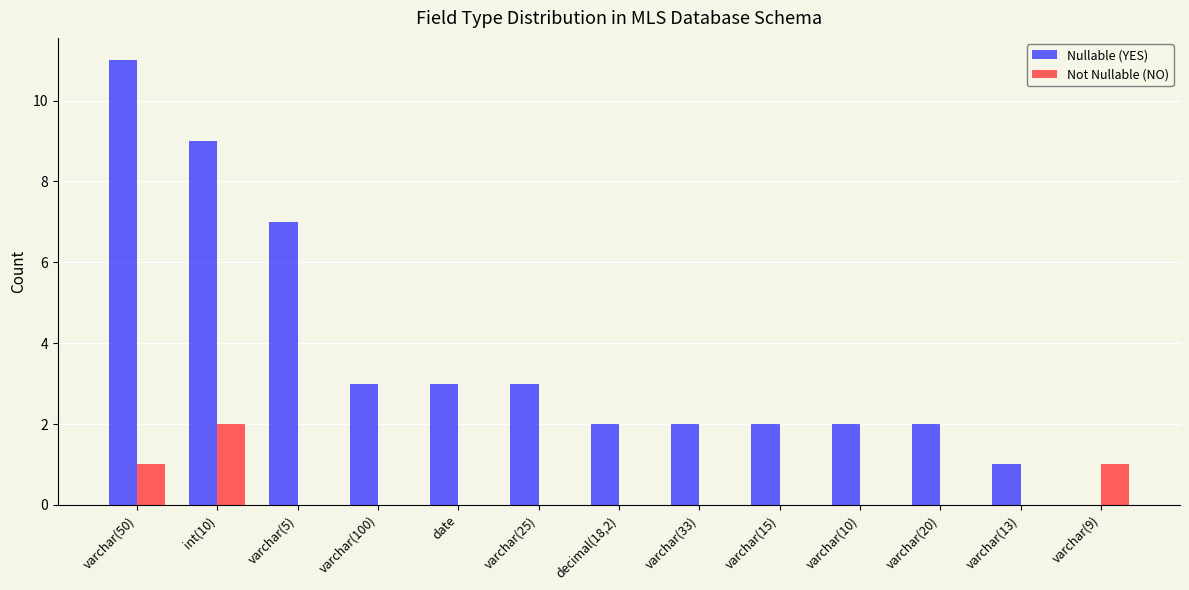

At which category does the chart reach its peak across all series?

varchar(50)